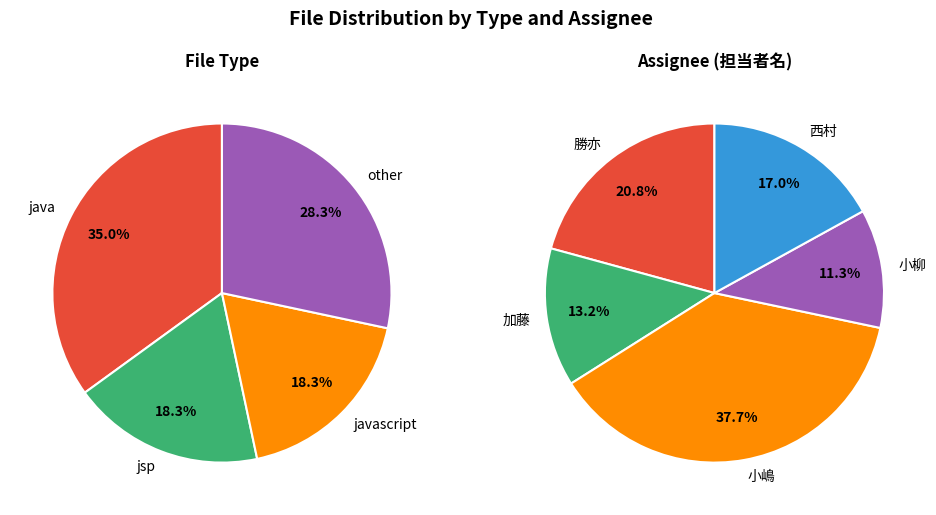

What portion of the pie excludes javascript?

81.7%